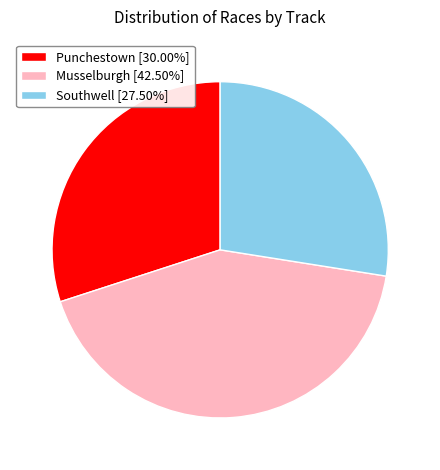

Is the sum of Musselburgh [42.50%] and Southwell [27.50%] greater than half?

Yes